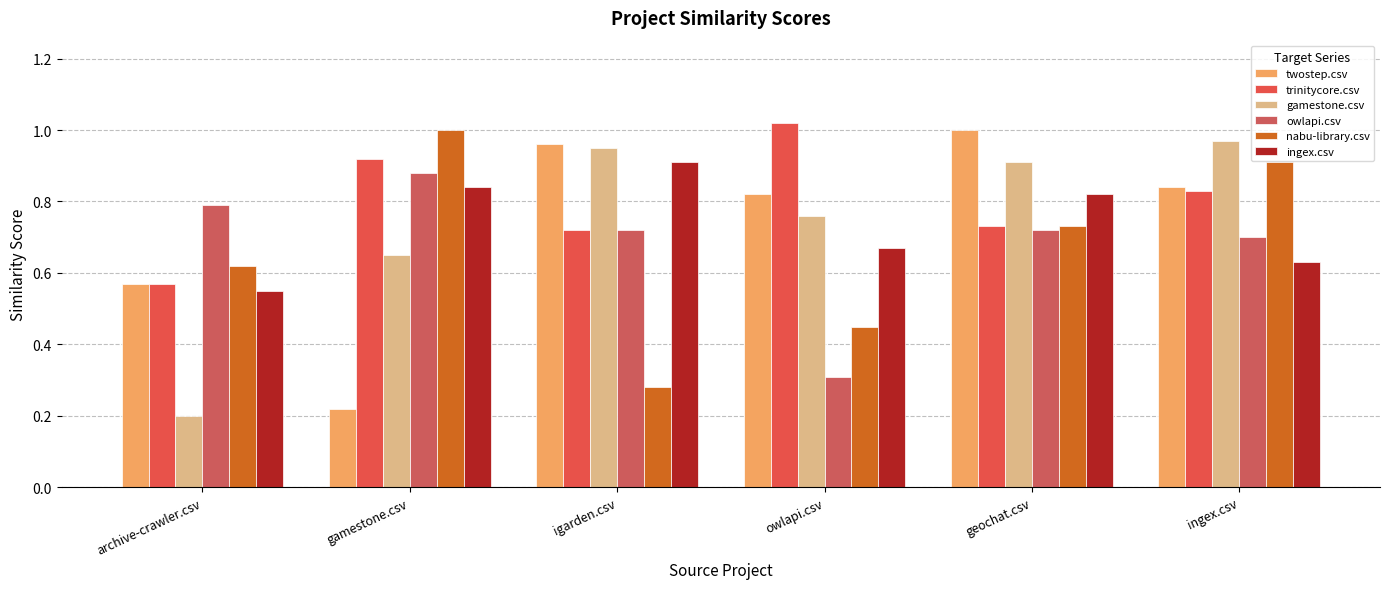

Which has a higher value, archive-crawler.csv or ingex.csv?

ingex.csv